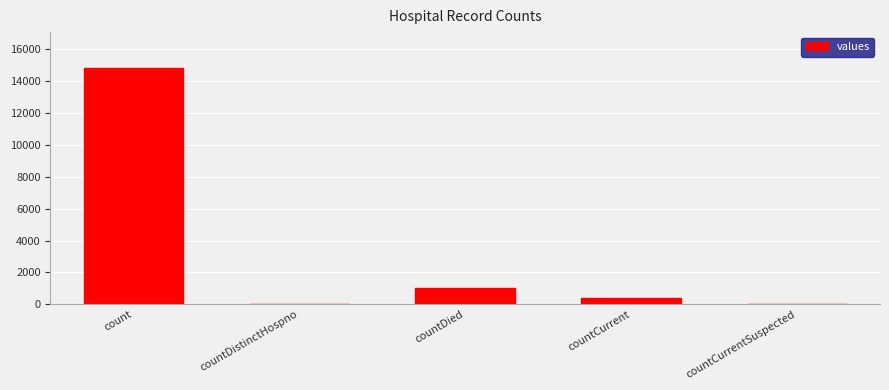

Read the value at countDied.

1054